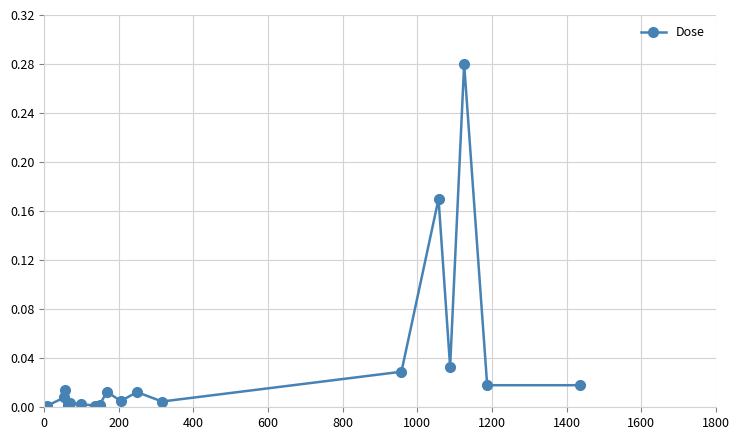

What is the sum of all values?

0.6